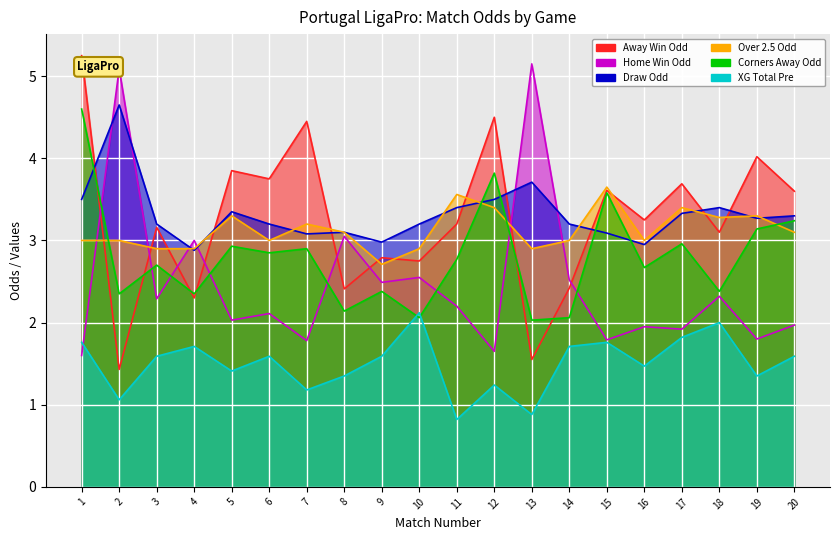

How many lines are shown in the chart?

6